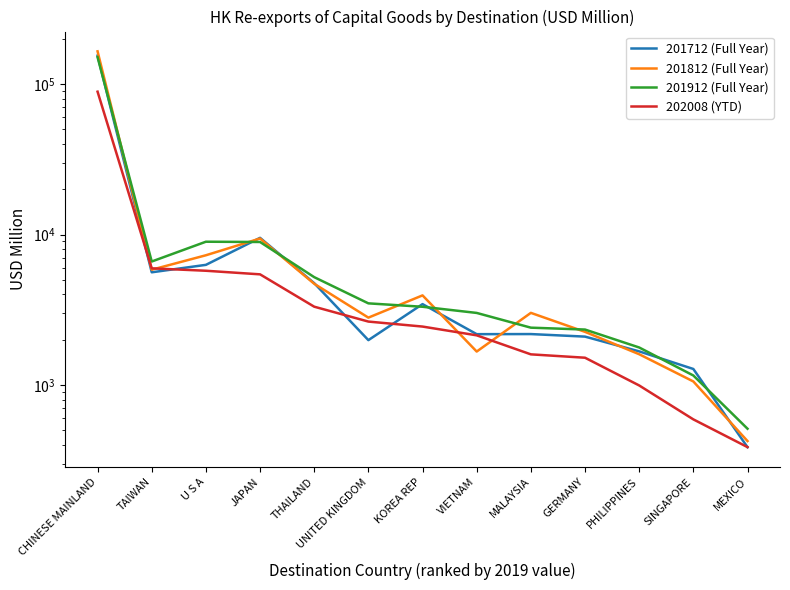

How many data points in 201812 (Full Year) are less than 3016?

6